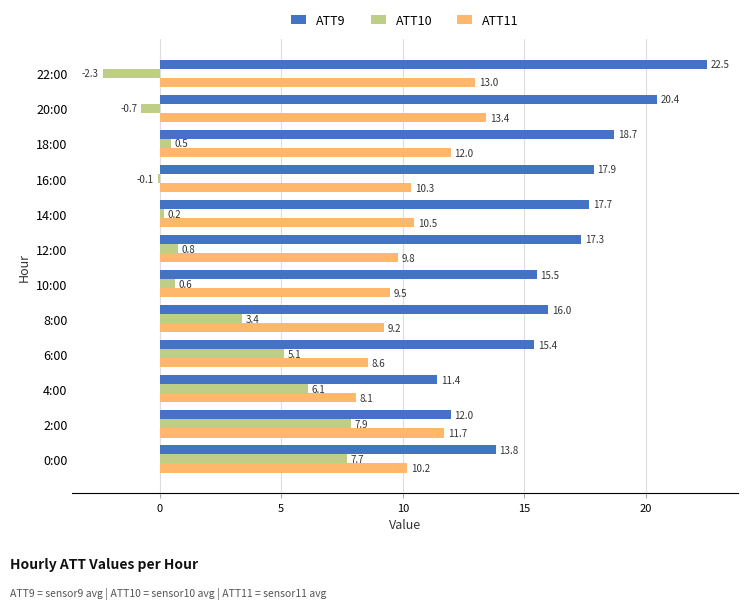

Is it true that ATT11 equals 5.6 at 4:00?

False